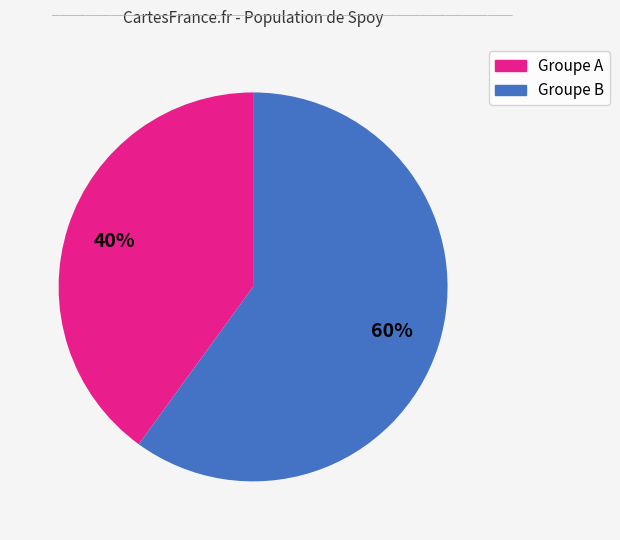

Is there any slice that represents more than half of the pie?

Yes